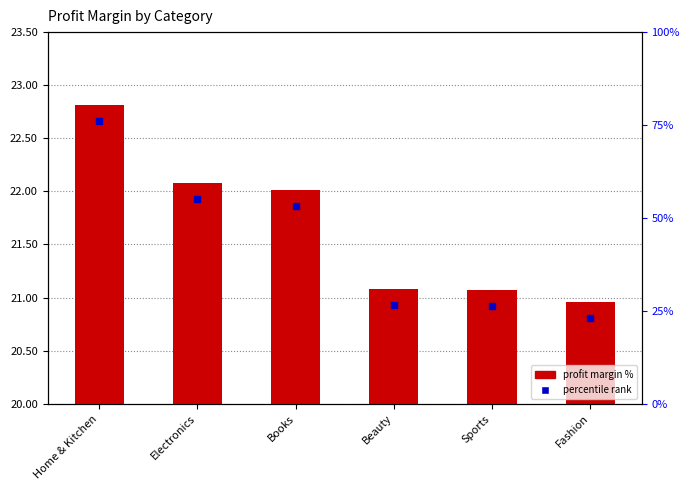

True or false: the data shows 2.9 at Books.

False